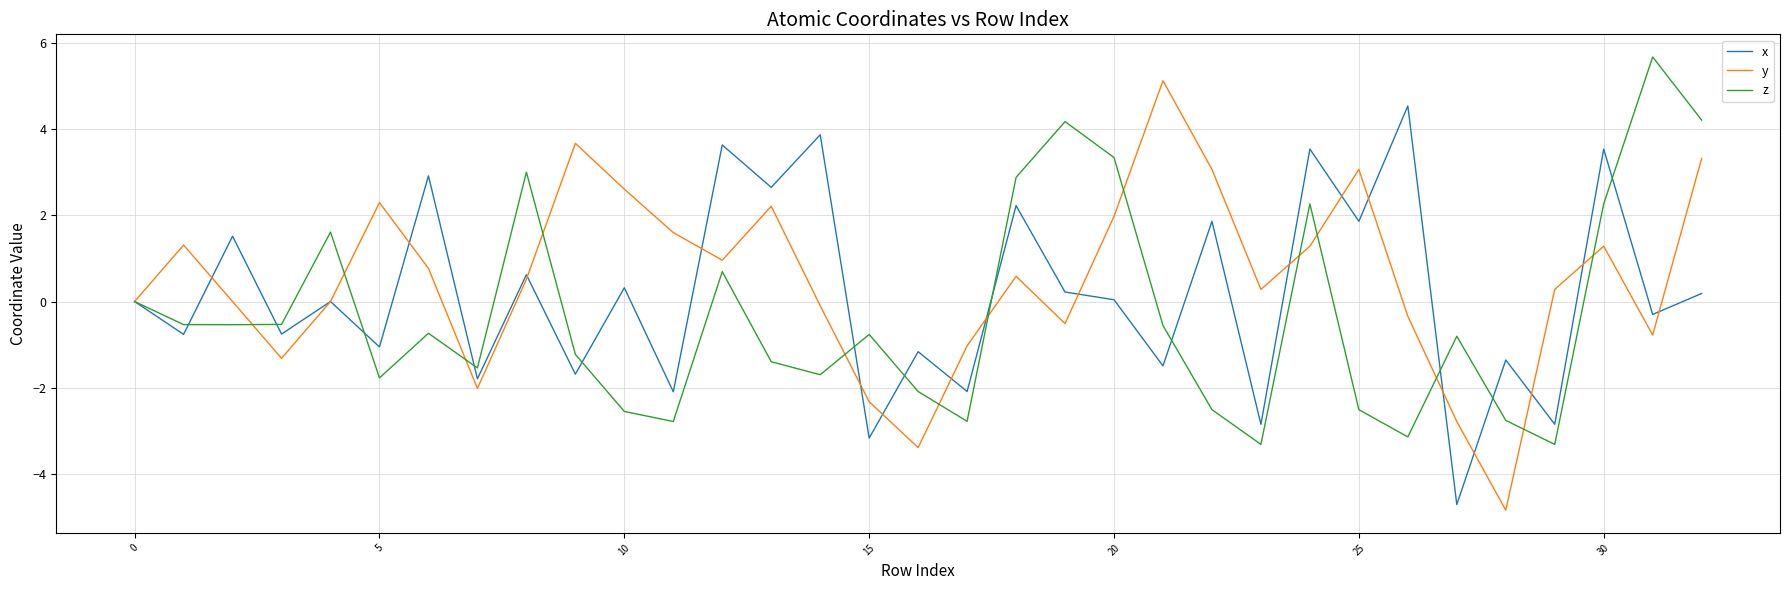

What is the maximum value for y?

5.1